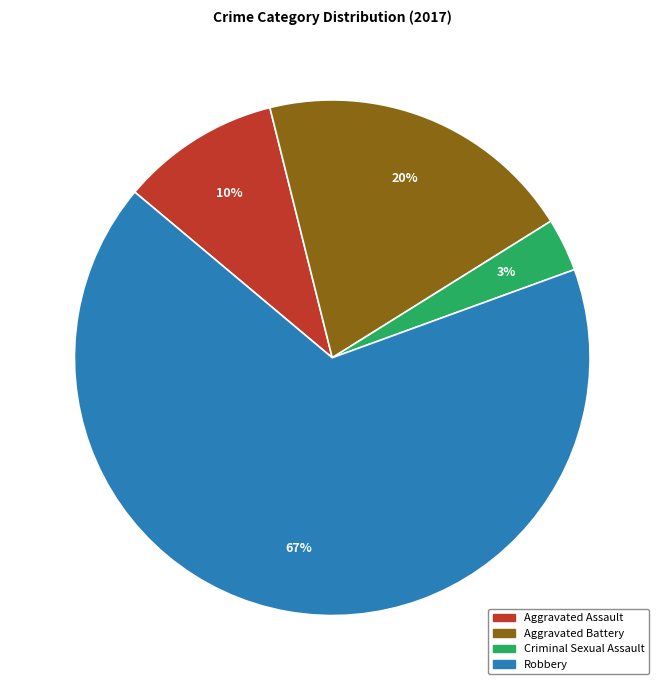

Do Criminal Sexual Assault and Aggravated Battery together represent more than half of the pie?

No